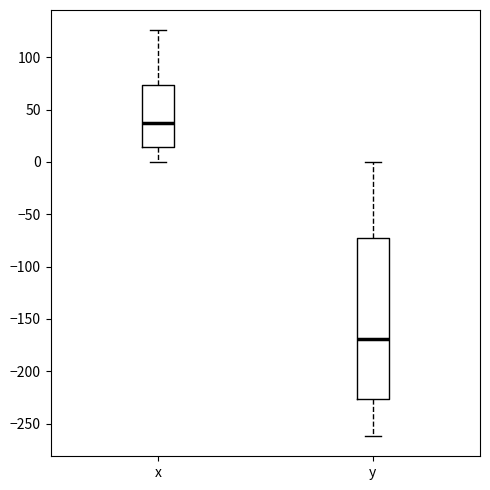

Where does the lower whisker of the box for y end on the y-axis? The values are not printed on the chart, so give them approximately, as read against the axis.

-260